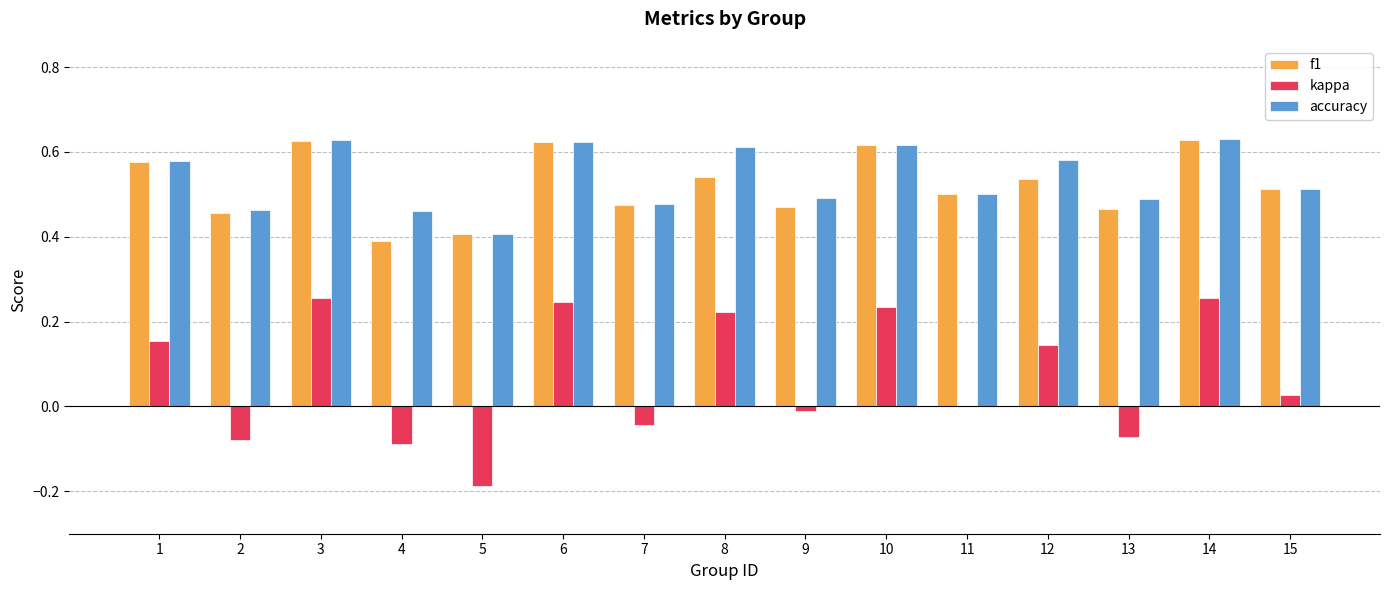

What is the total value across all series at 7?

0.9